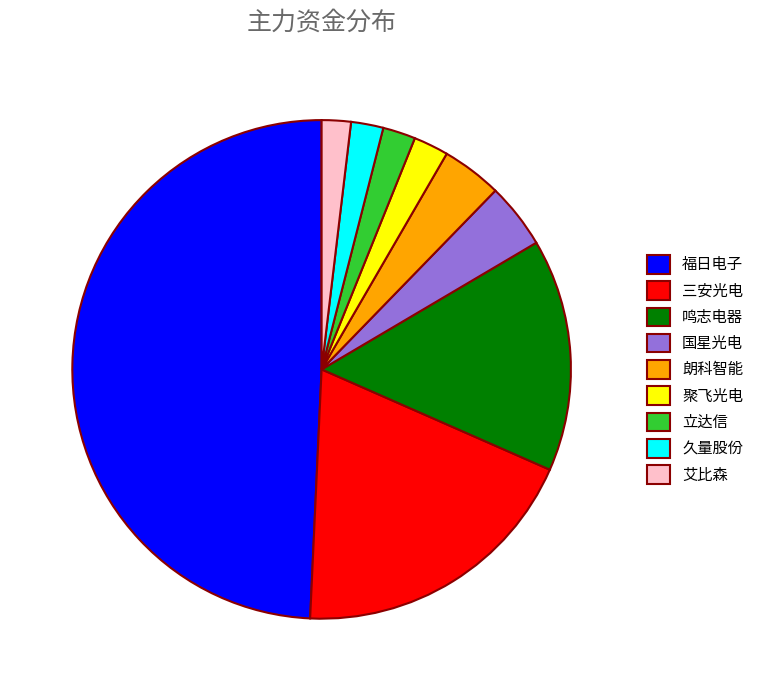

Does 聚飞光电 account for over 50% of the chart?

No